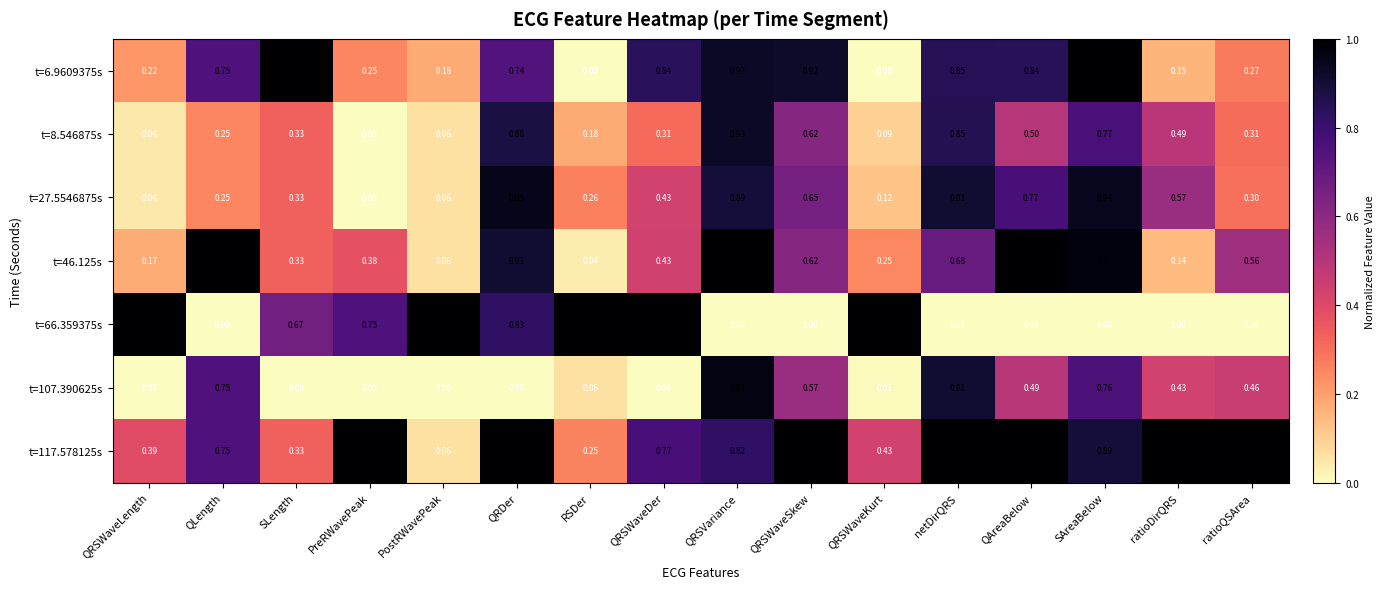

Between QRDer and netDirQRS, which series saw the biggest shift?

t=107.390625s